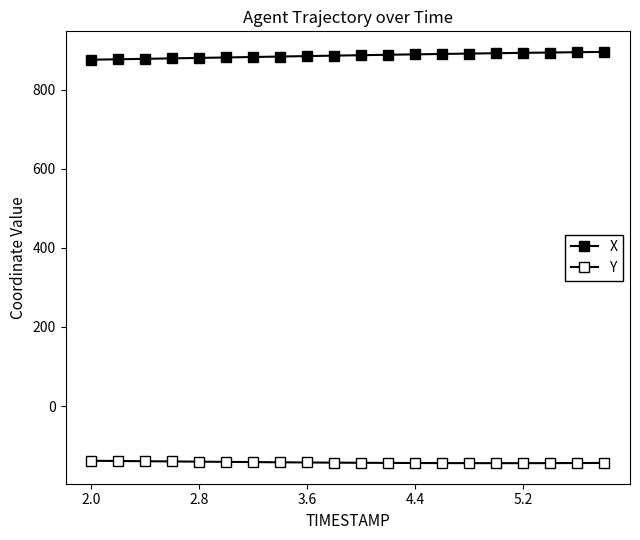

How many data points in X are less than 886?

10